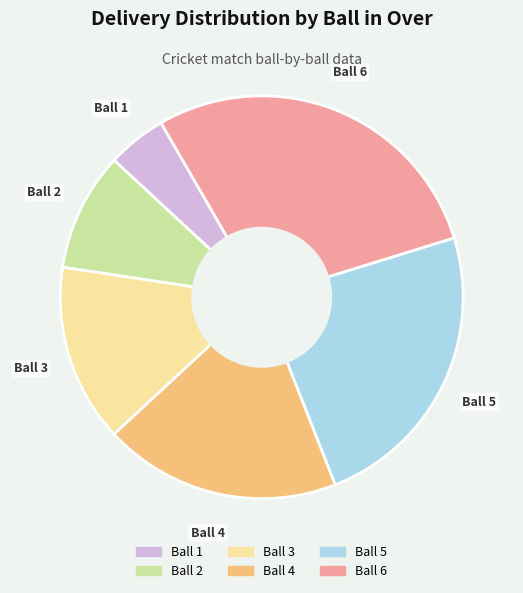

How many slices are in this pie chart?

6